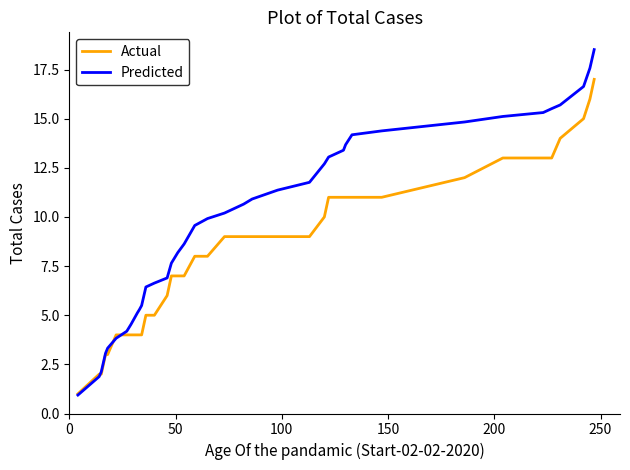

Which series has the largest range (max minus min)?

Predicted